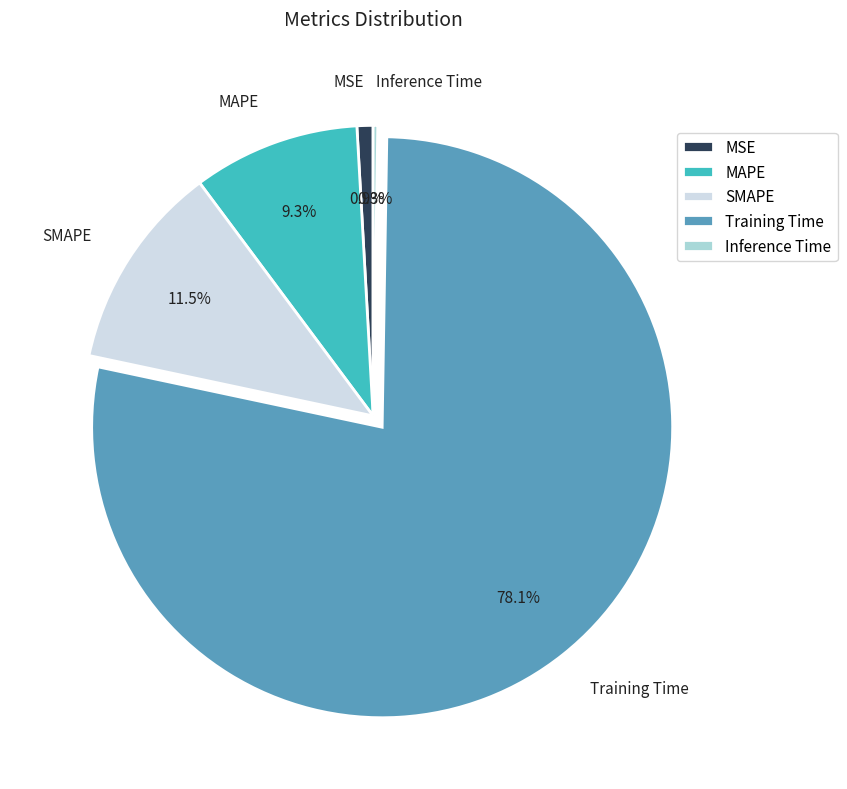

Is there a majority slice in this chart?

Yes